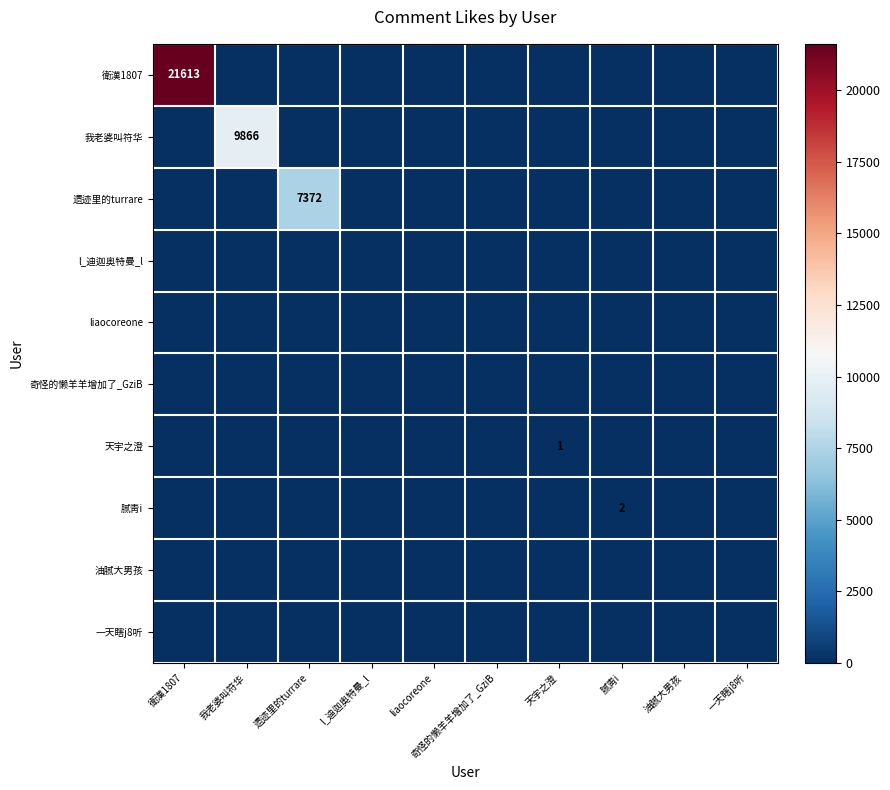

Is it true that 天宇之澄 equals 0 at 衛漢1807?

True